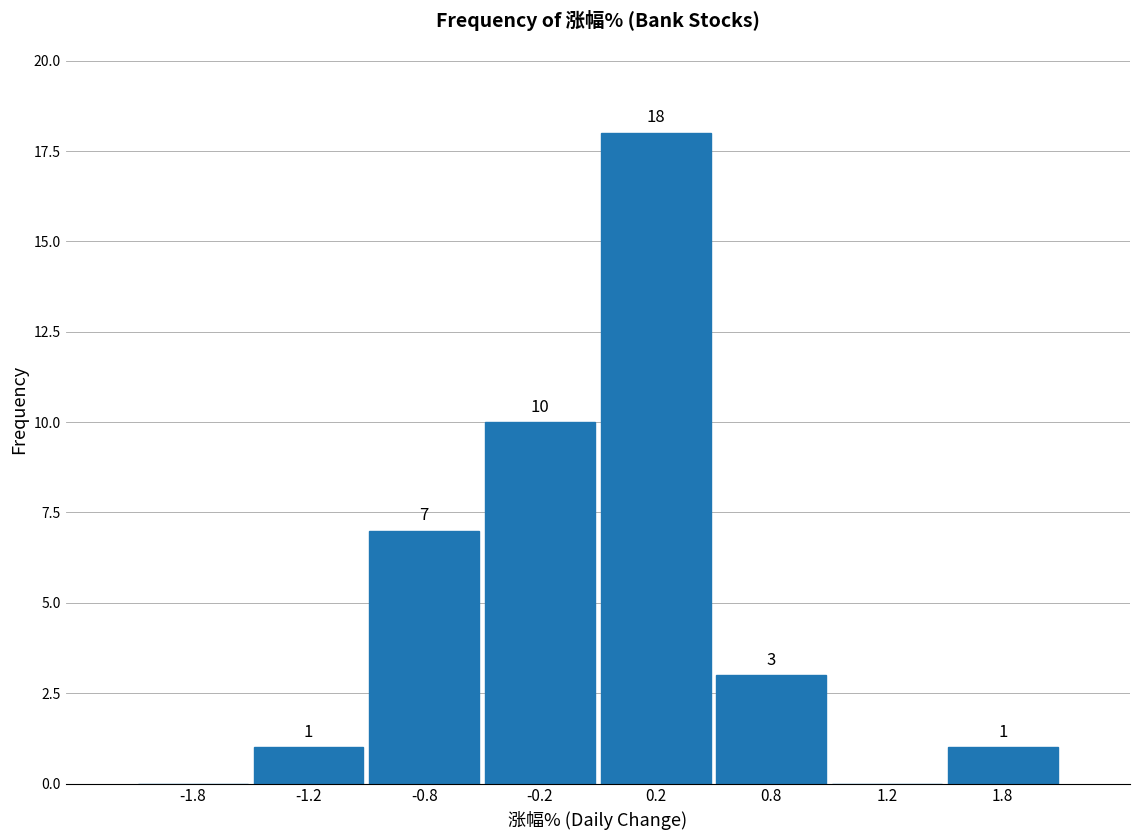

Reading right to left, transcribe all the data shown in this chart.

1.8=1	1.2=0	0.8=3	0.2=18	-0.2=10	-0.8=7	-1.2=1	-1.8=0